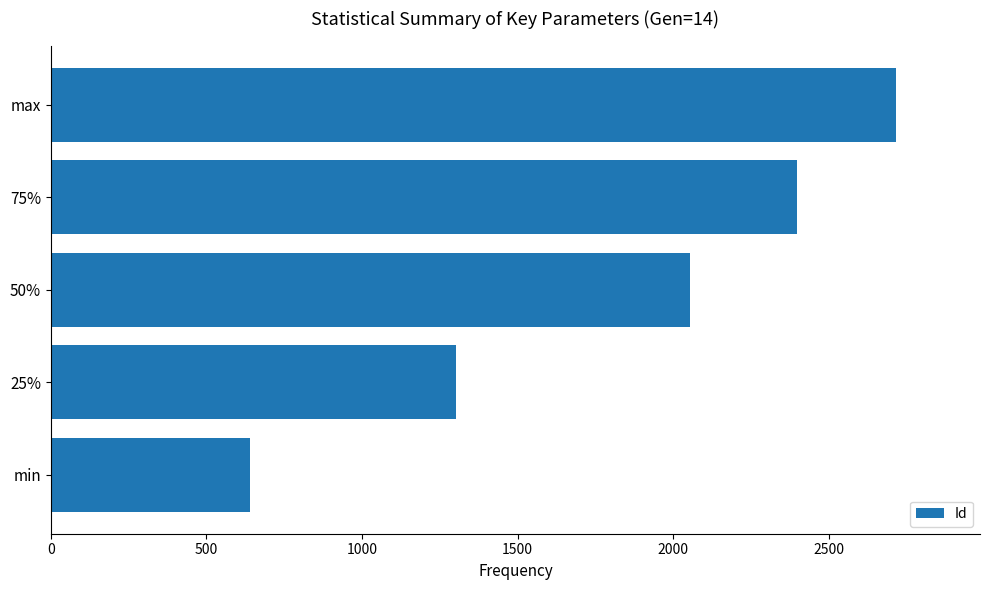

Reading bottom to top, what are all the values shown in this chart?

640	1301	2054	2398	2715